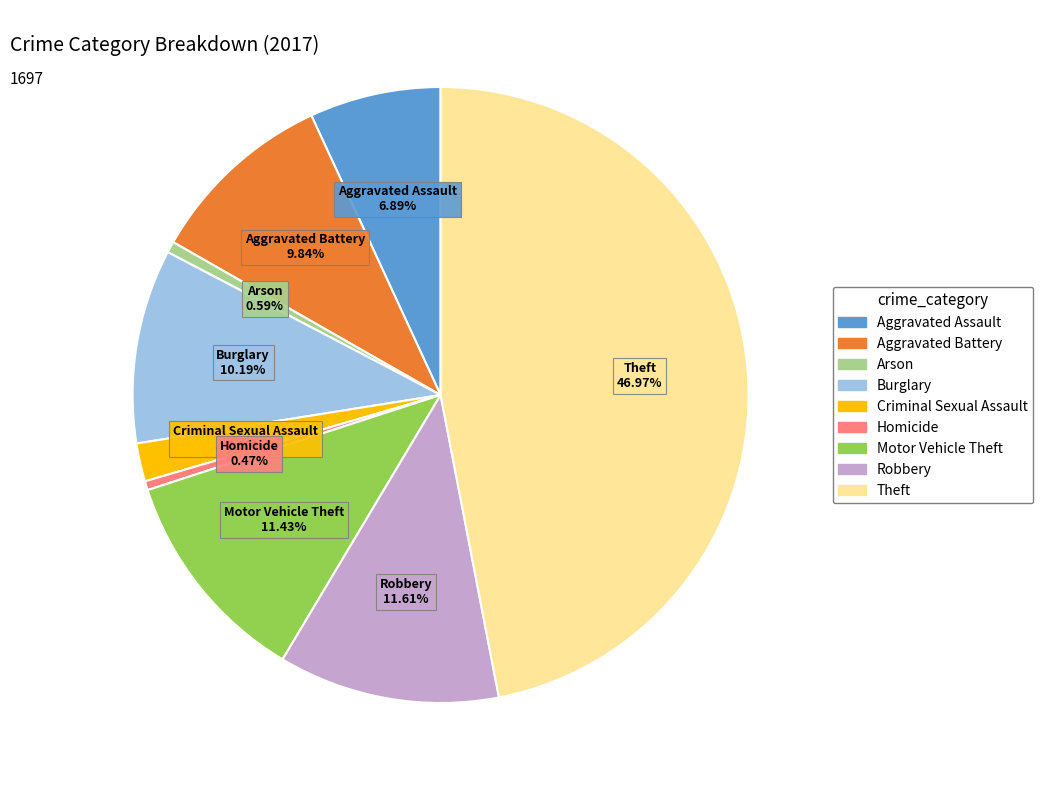

To the nearest percent, what portion does Robbery represent?

12%